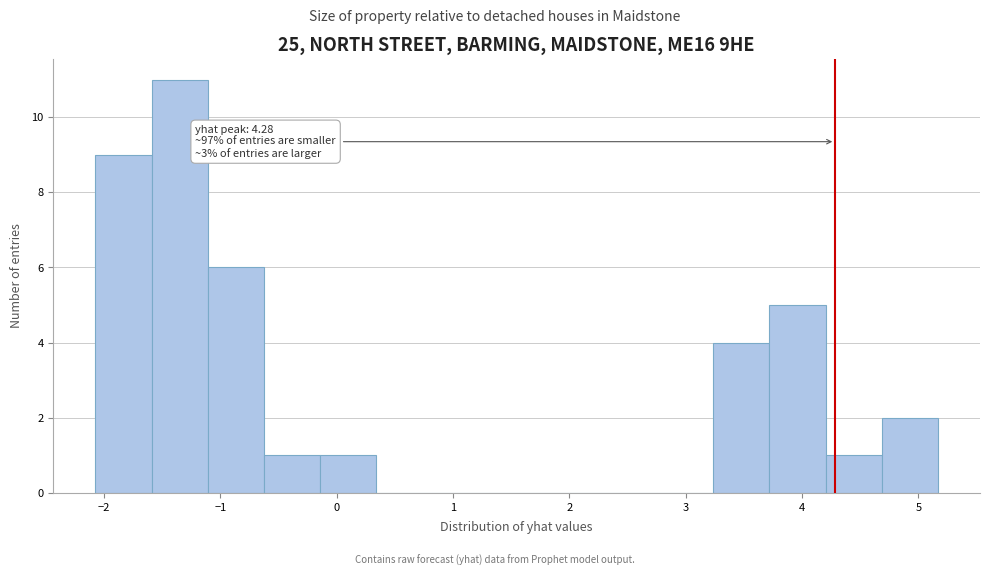

Over which range of the x-axis is the bar tallest?

-1.6 to -1.1